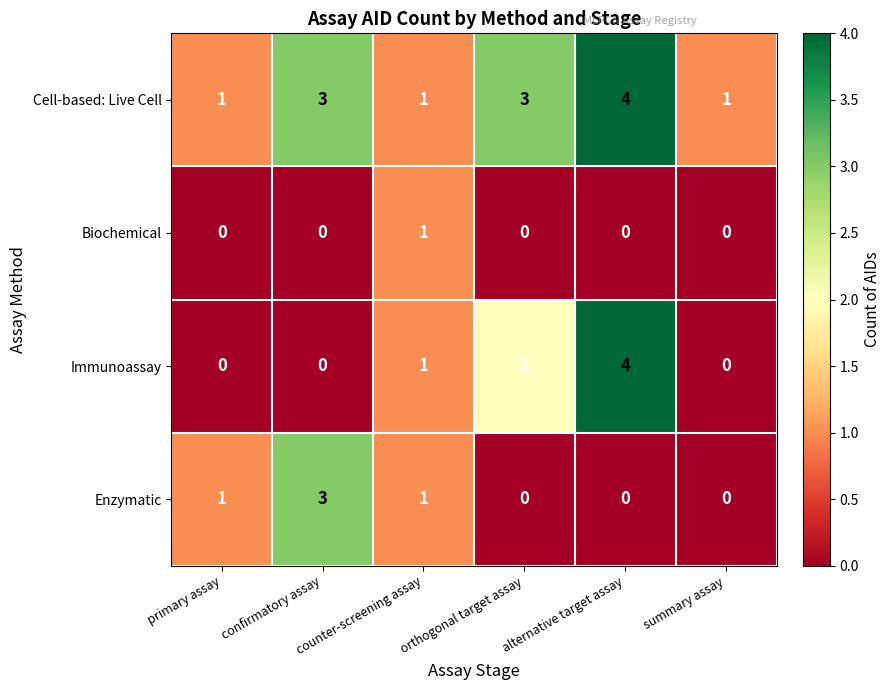

What is the difference between the Cell-based: Live Cell values at alternative target assay and summary assay?

3